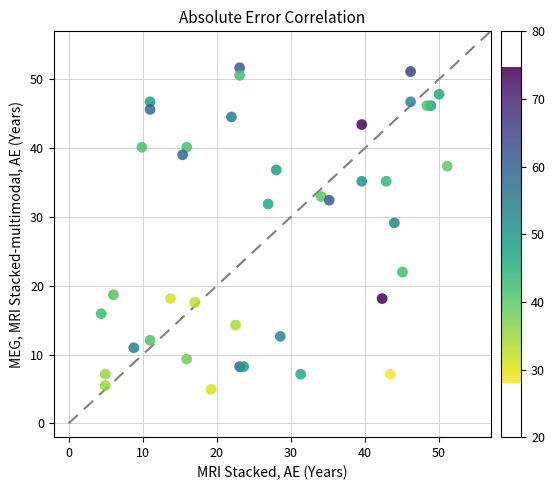

What Y value in the scatter plot is closest to 28?

29.2